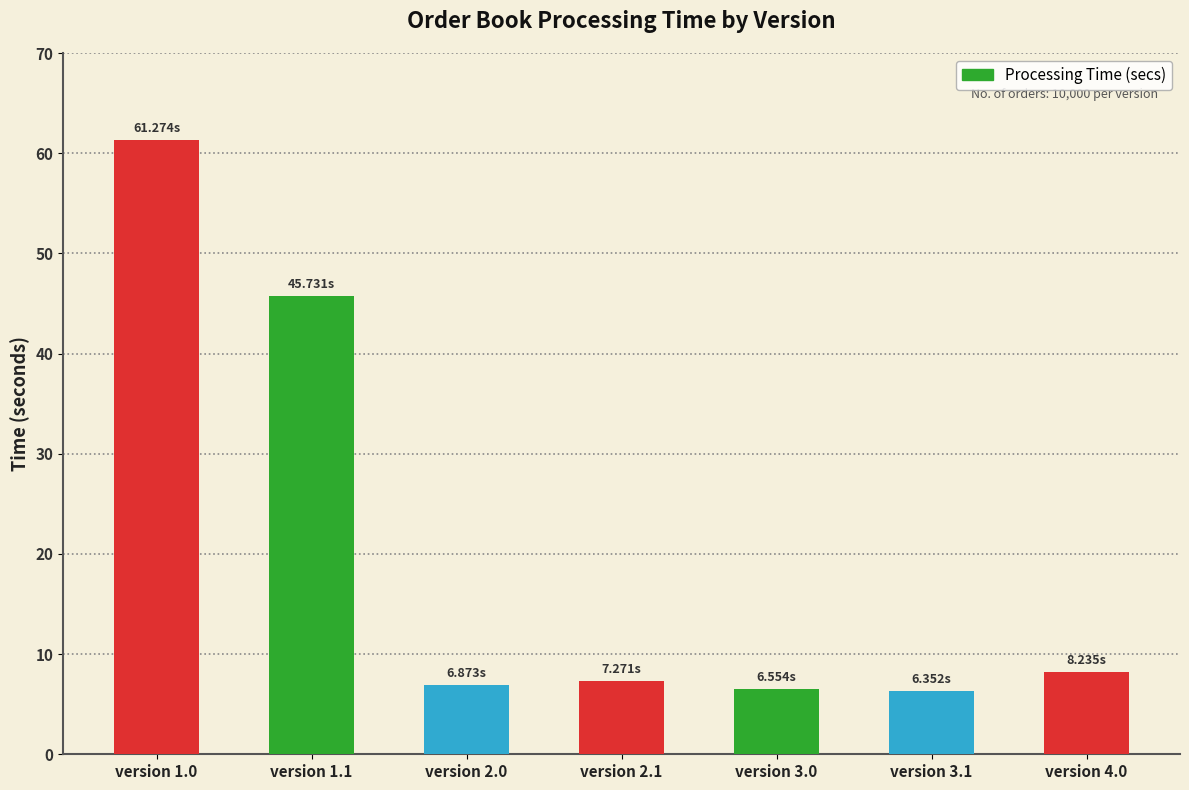

Does the chart contain any negative values?

No